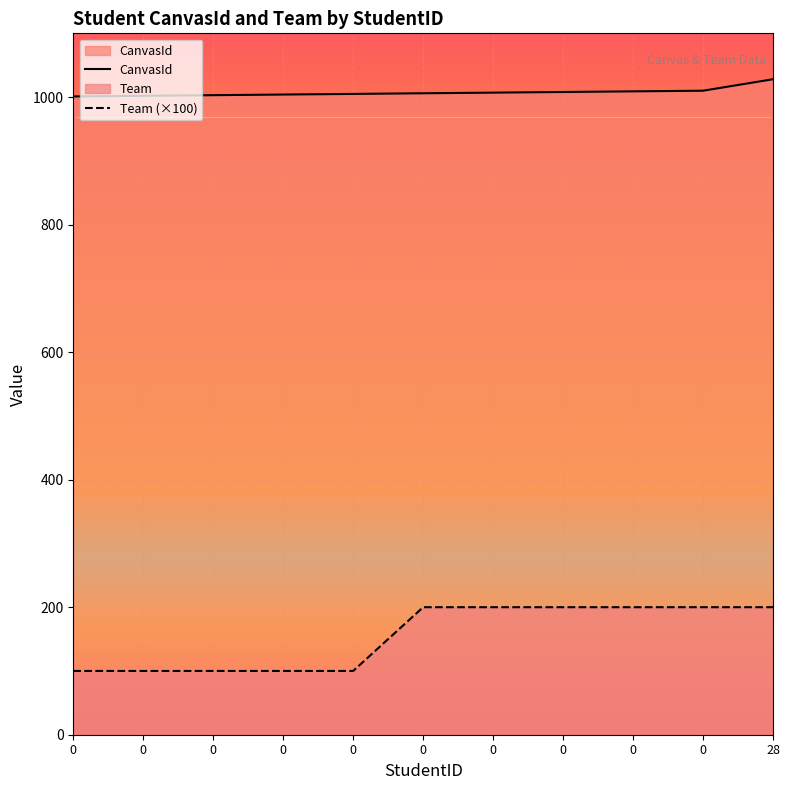

At how many categories does at least one series exceed 204?

11